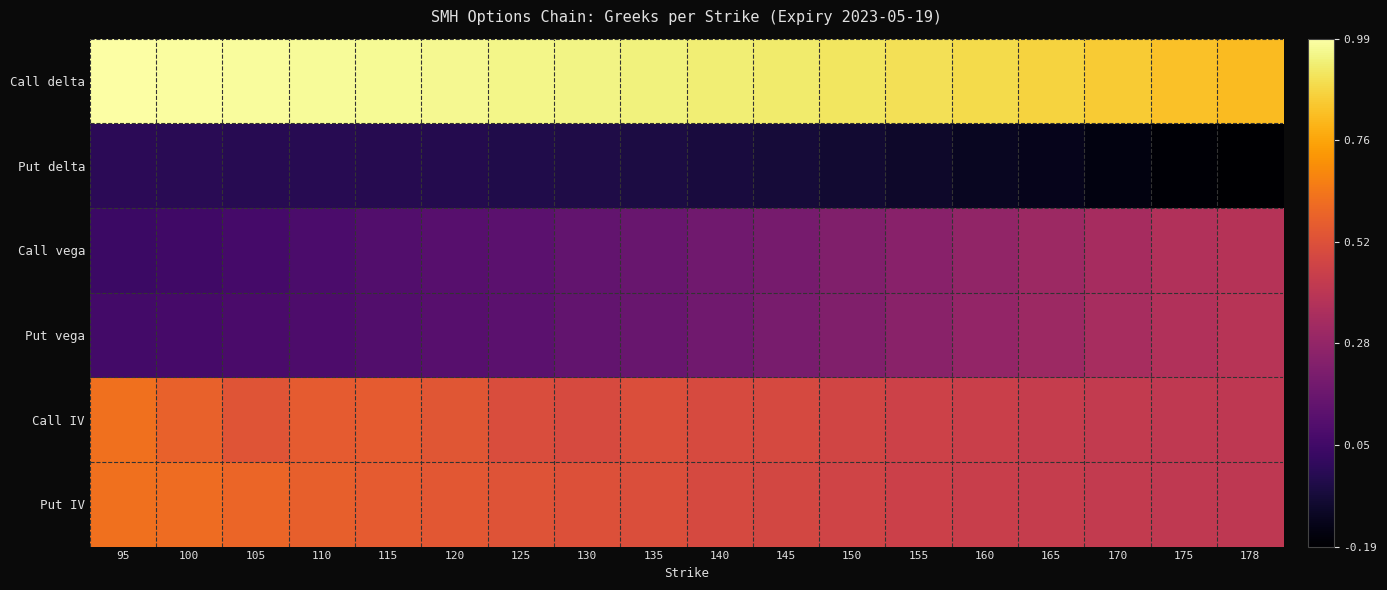

What is the greatest value displayed?

1.0